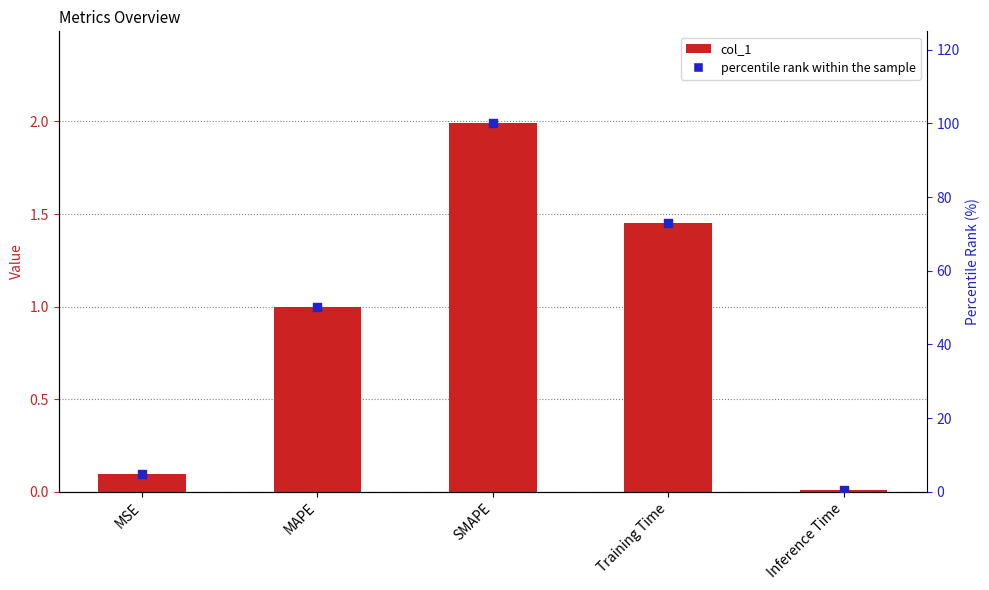

At how many categories does at least one series exceed 97?

1